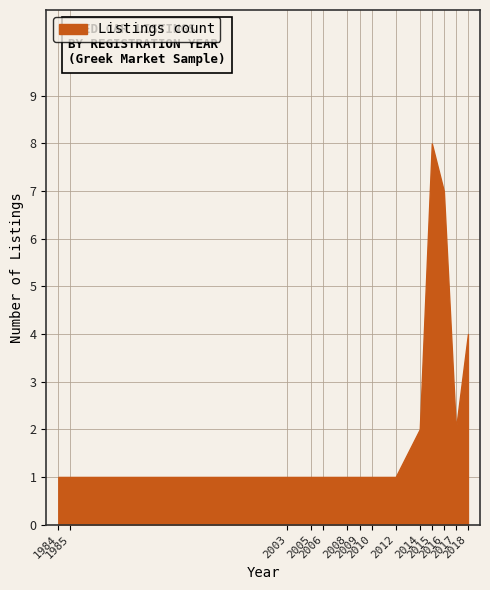

What is the difference between the maximum and minimum values?

7